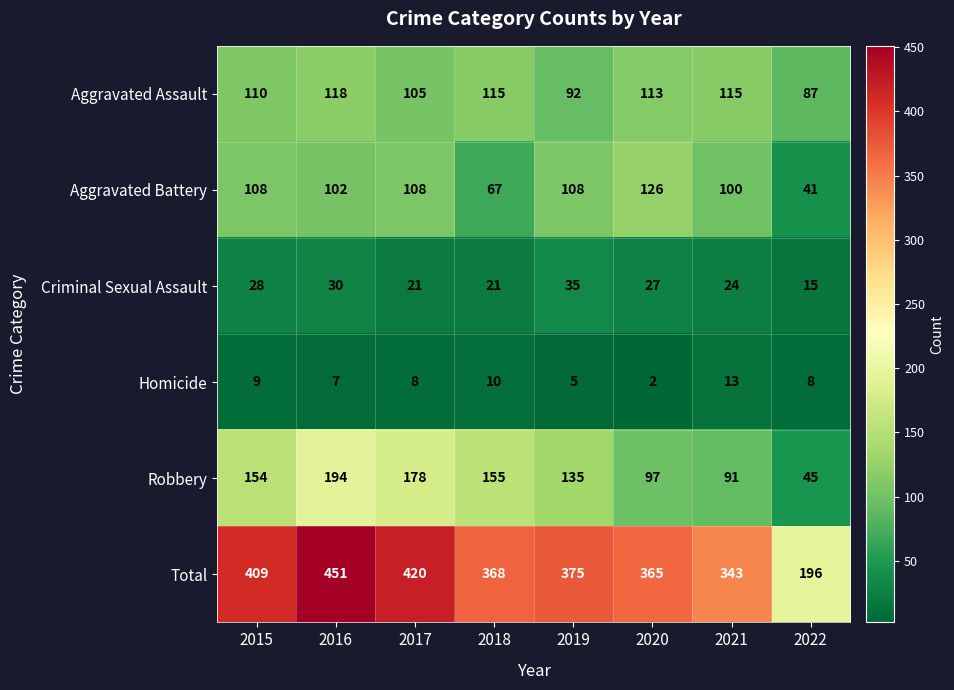

Where is Homicide nearest to the value 7?

2016